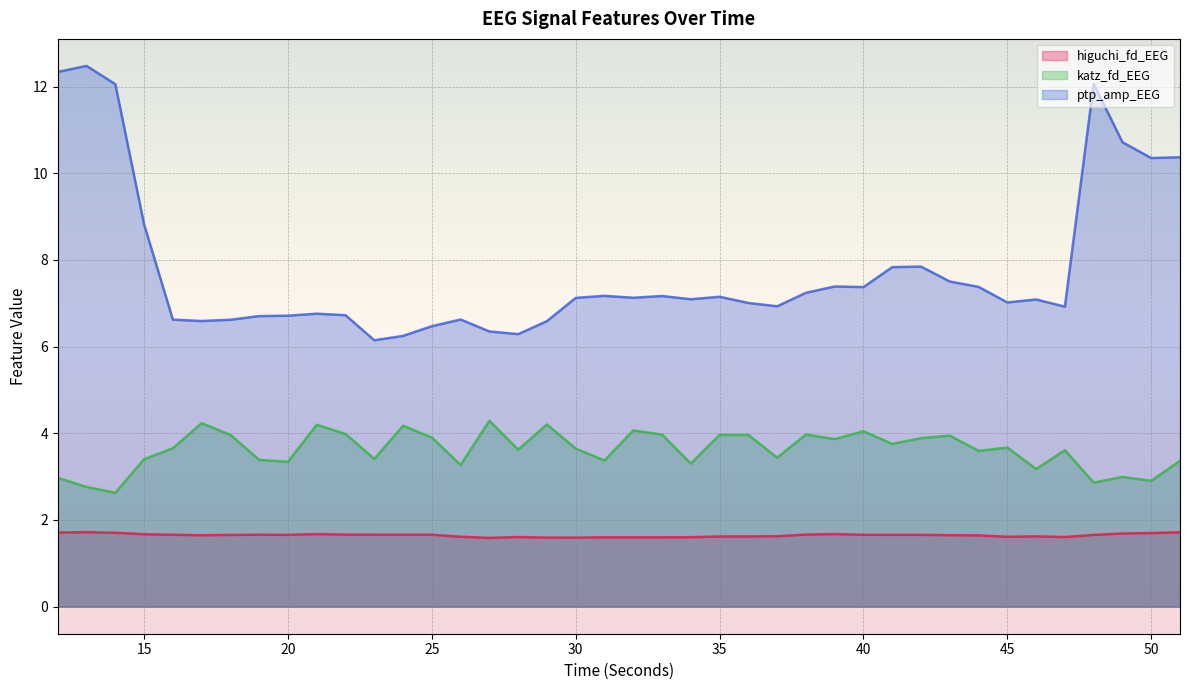

True or false: higuchi_fd_EEG has a value of 1.7 at 50.

True